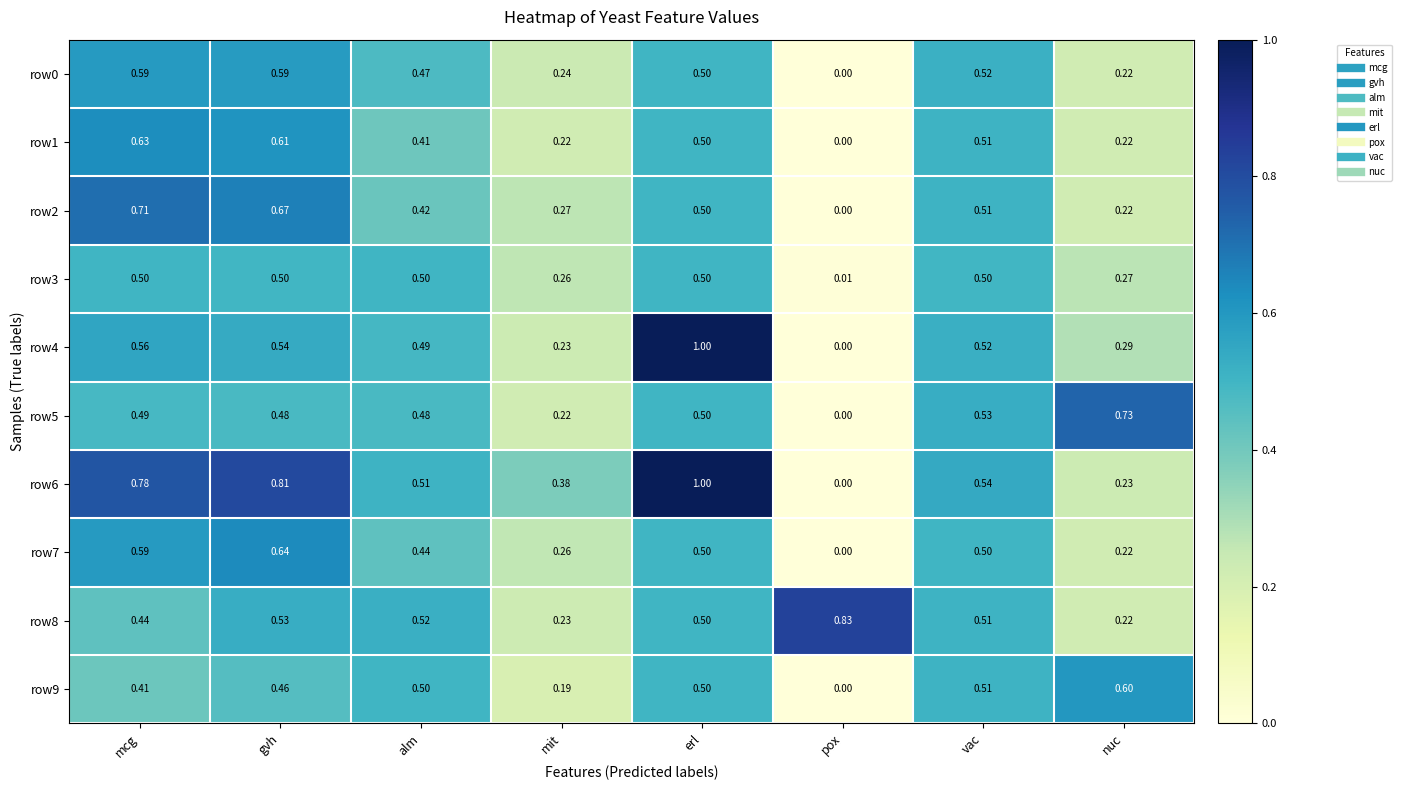

Which category has the lowest value across all series?

pox